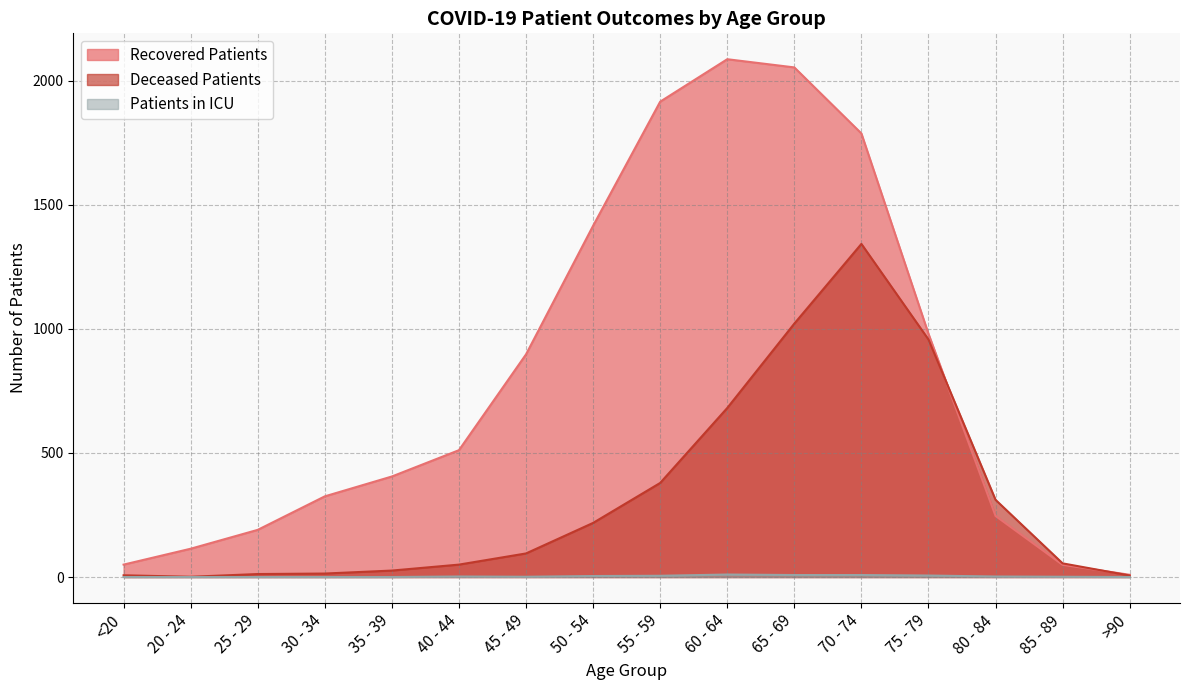

How many interior local peaks does the patients_in_icu series have?

2